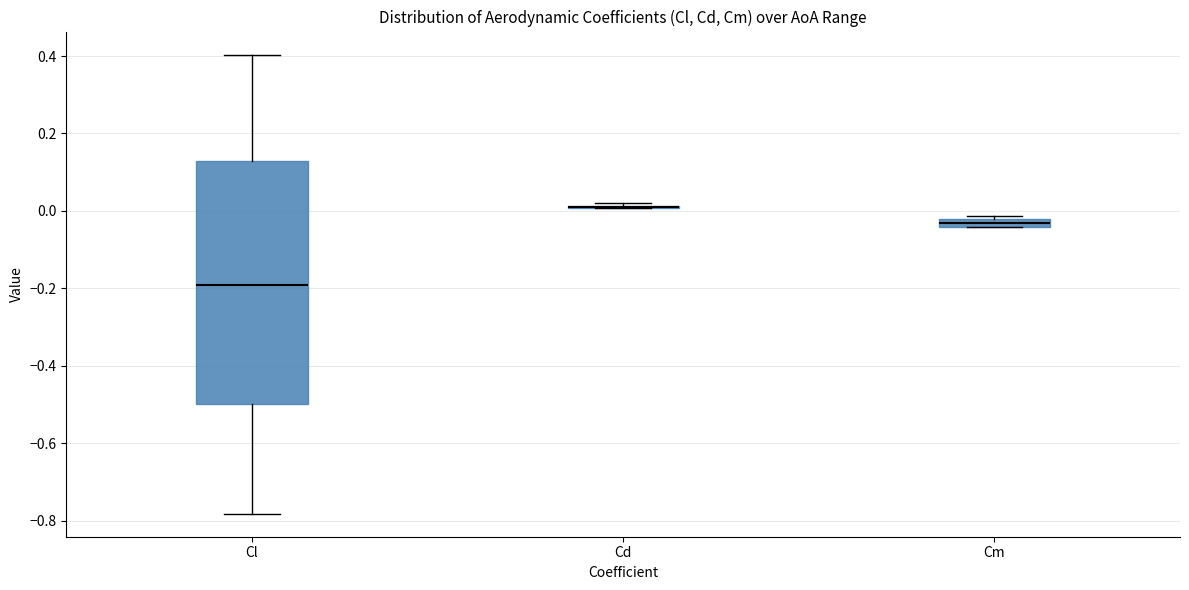

Which box is the tallest, from its lower edge to its upper edge?

Cl